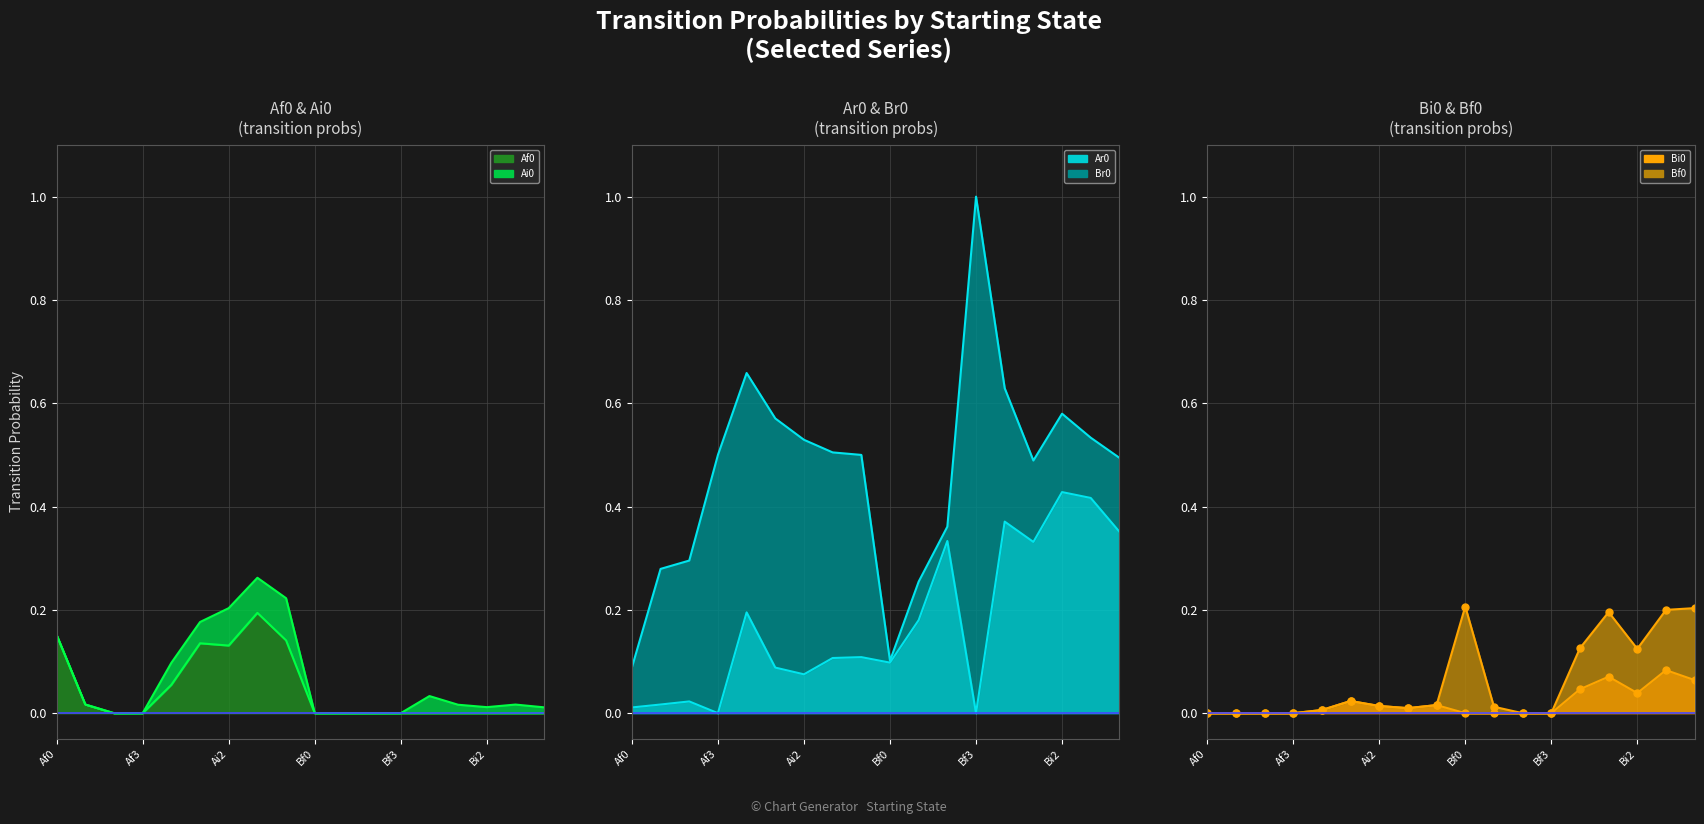

Count the number of categories in the chart.

18